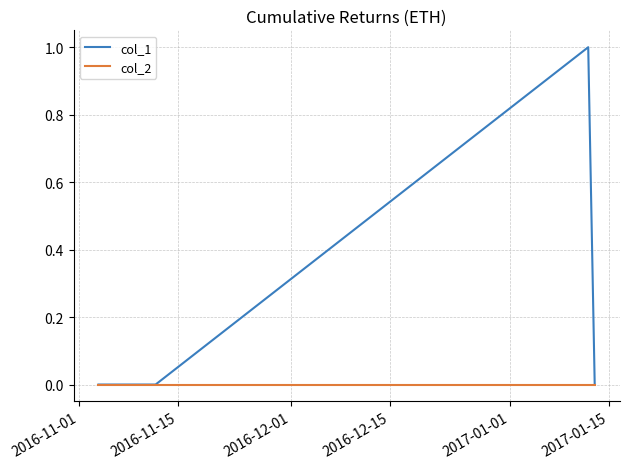

Which series has the largest range (max minus min)?

col_1